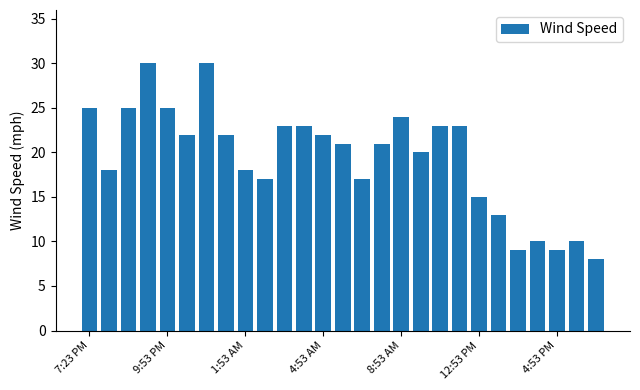

What is the minimum value shown in the chart?

8